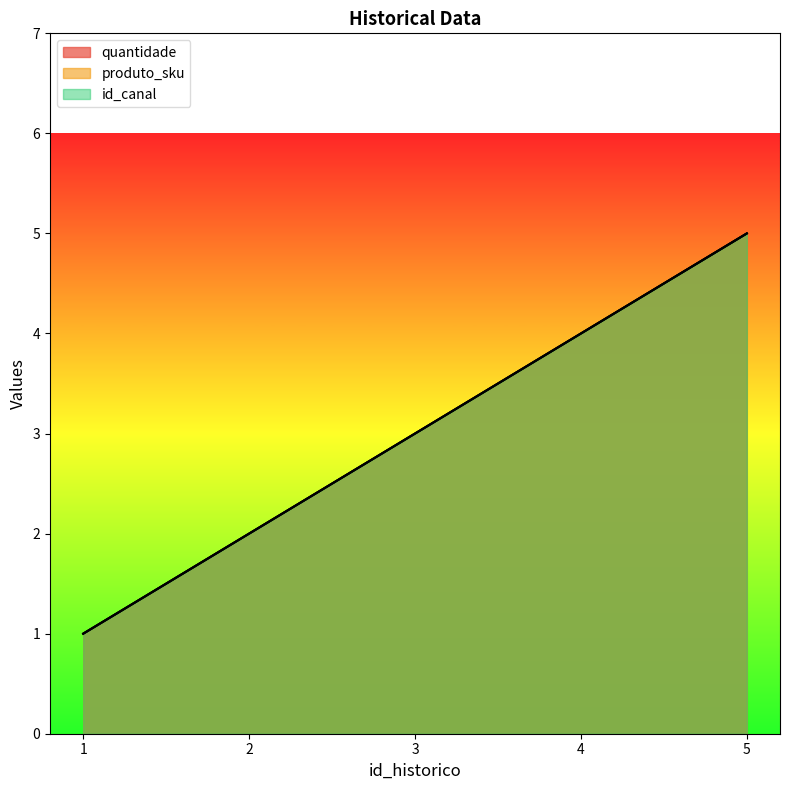

The quantidade series shows 3 at 2. True or false?

False